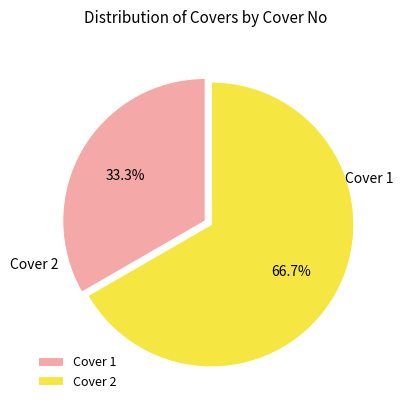

To the nearest percent, what is the difference between the largest and smallest slice percentages?

33%